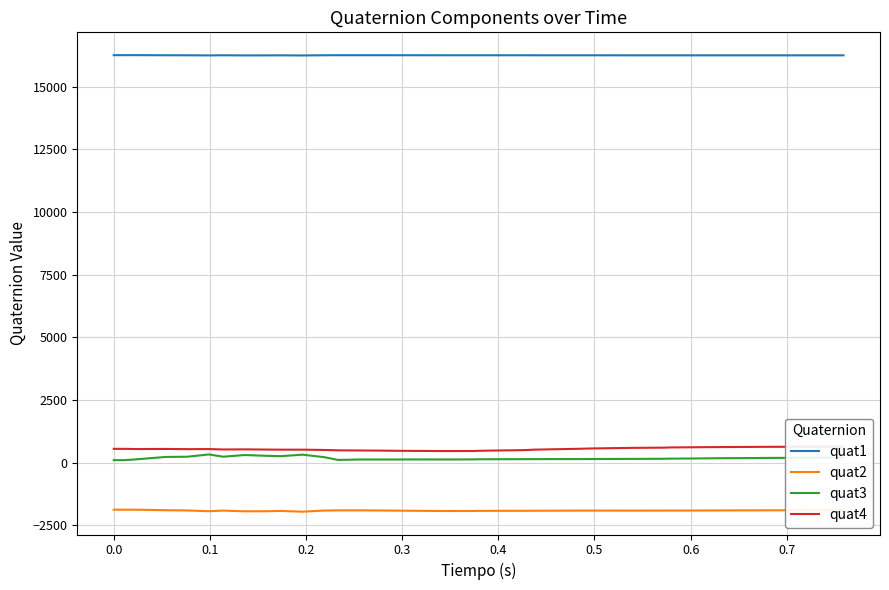

True or false: quat2 and quat3 intersect in this chart.

False